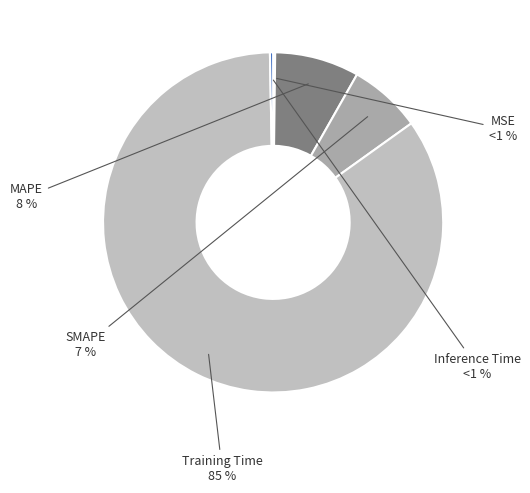

Rank the categories by value from lowest to highest.

MSE, Inference Time, SMAPE, MAPE, Training Time